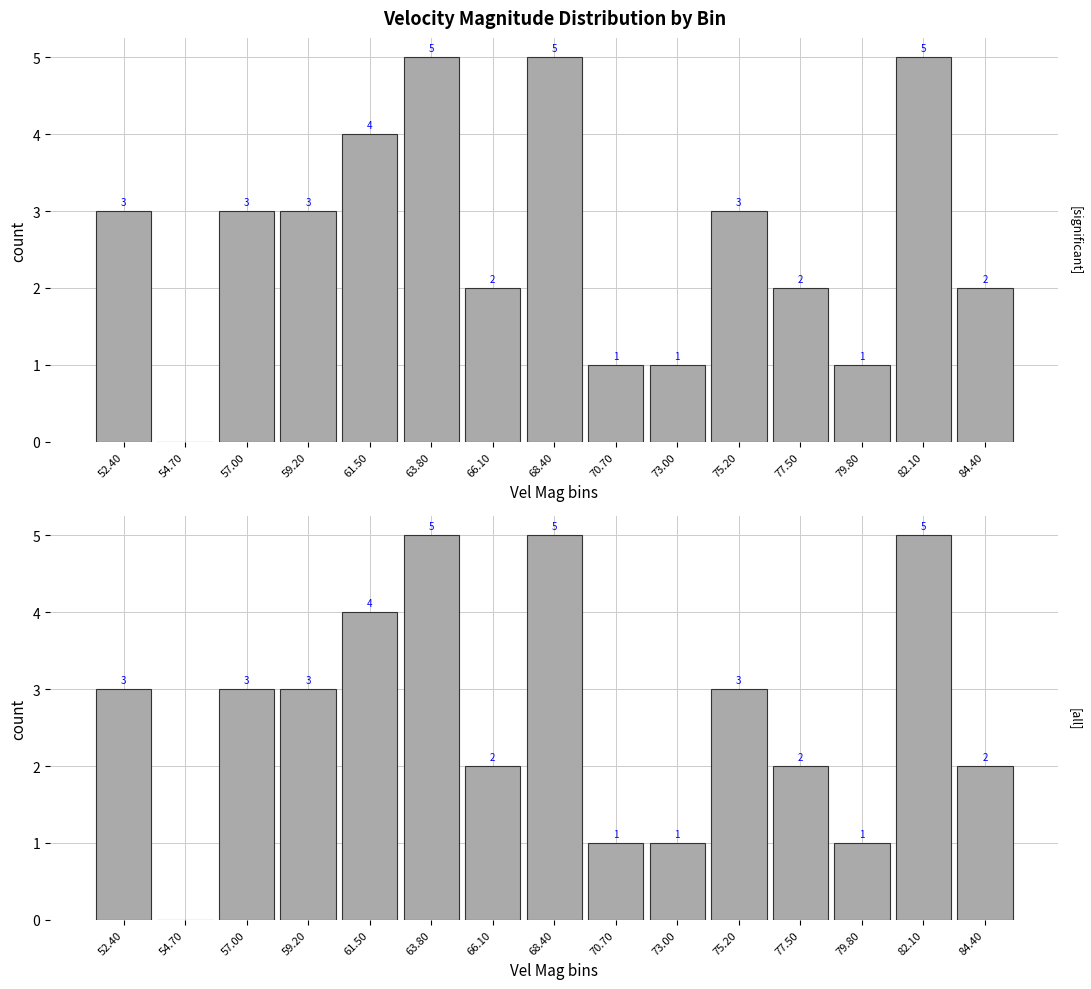

Does the chart contain stacked bars?

No